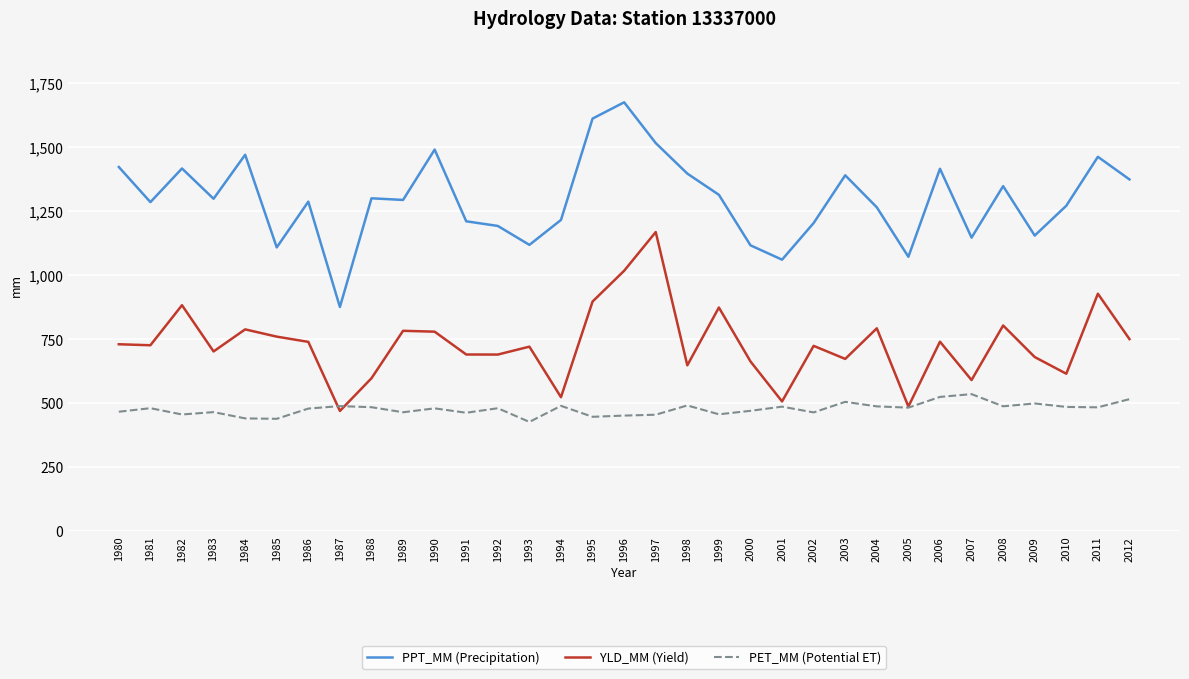

Read the PET_MM (Potential ET) value at 2004.

487.2